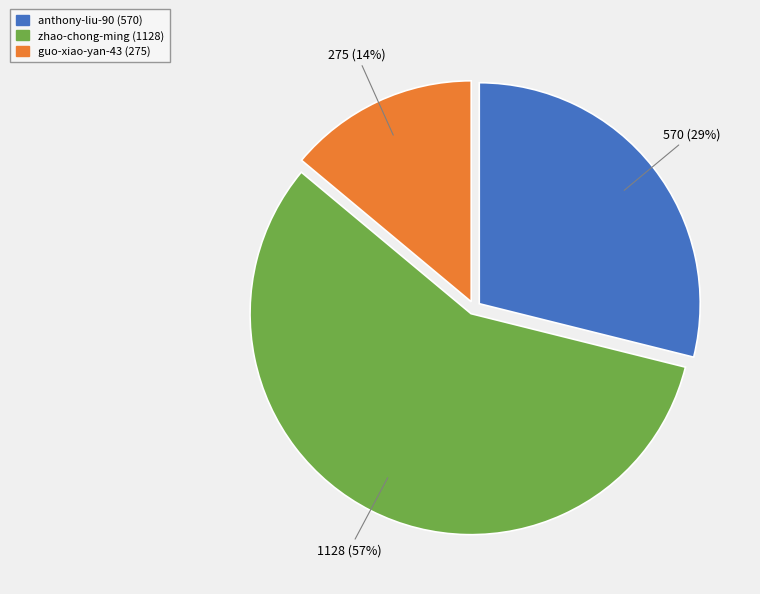

How many segments does this pie chart have?

3